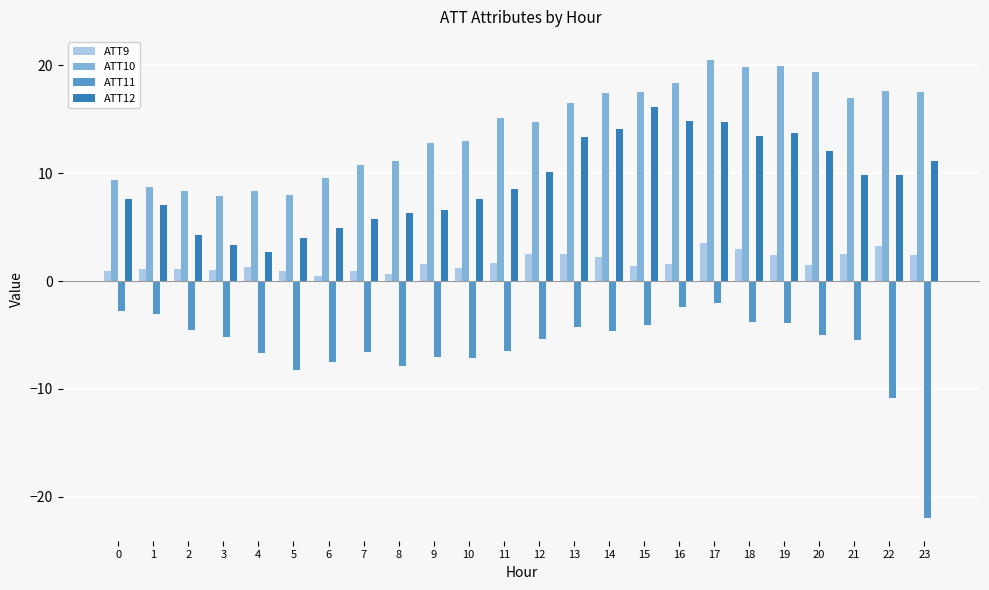

What value does the ATT10 series have at 14?

17.4